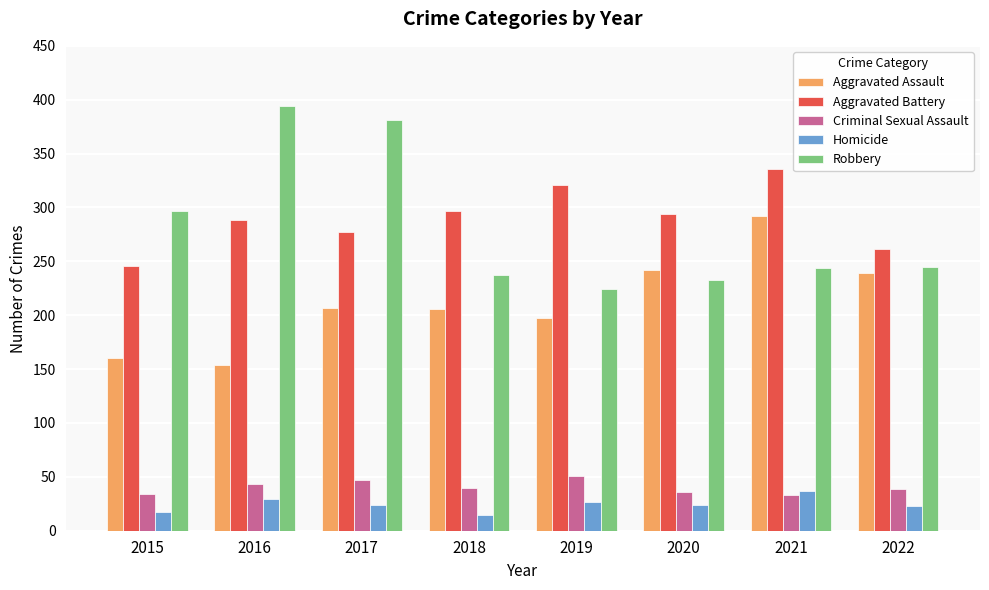

What is the sum of the Homicide values at 2021 and 2017?

61